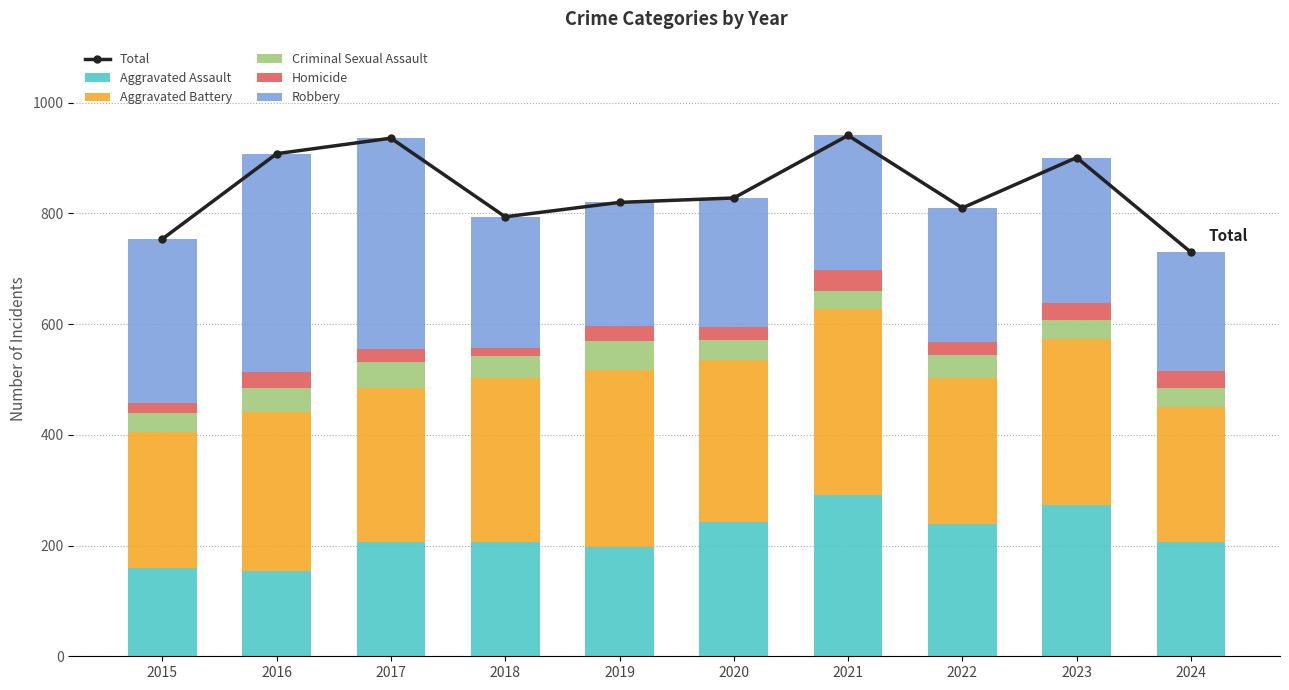

What is the total value across all series at 2024?

1460